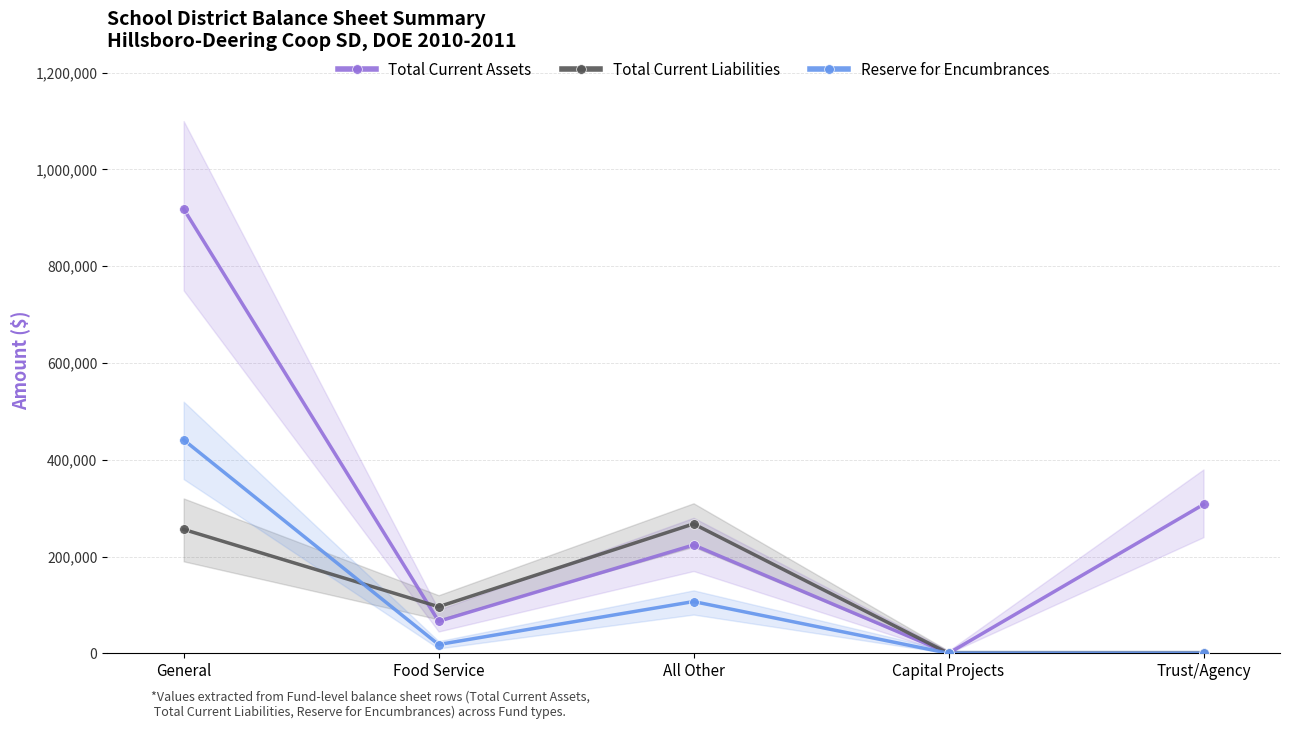

The value of Total Current Assets at Capital Projects is 488916. True or false?

False